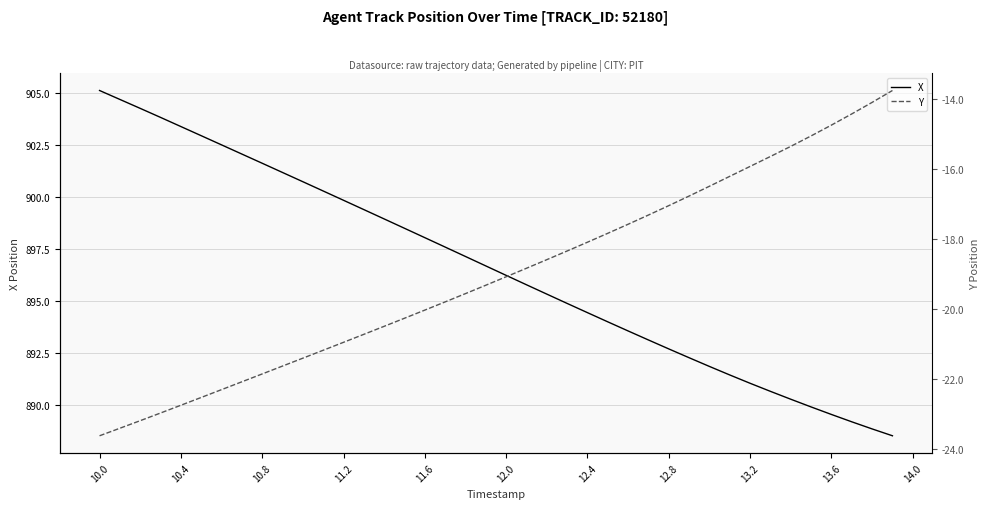

What are all the series names shown in the legend?

X, Y